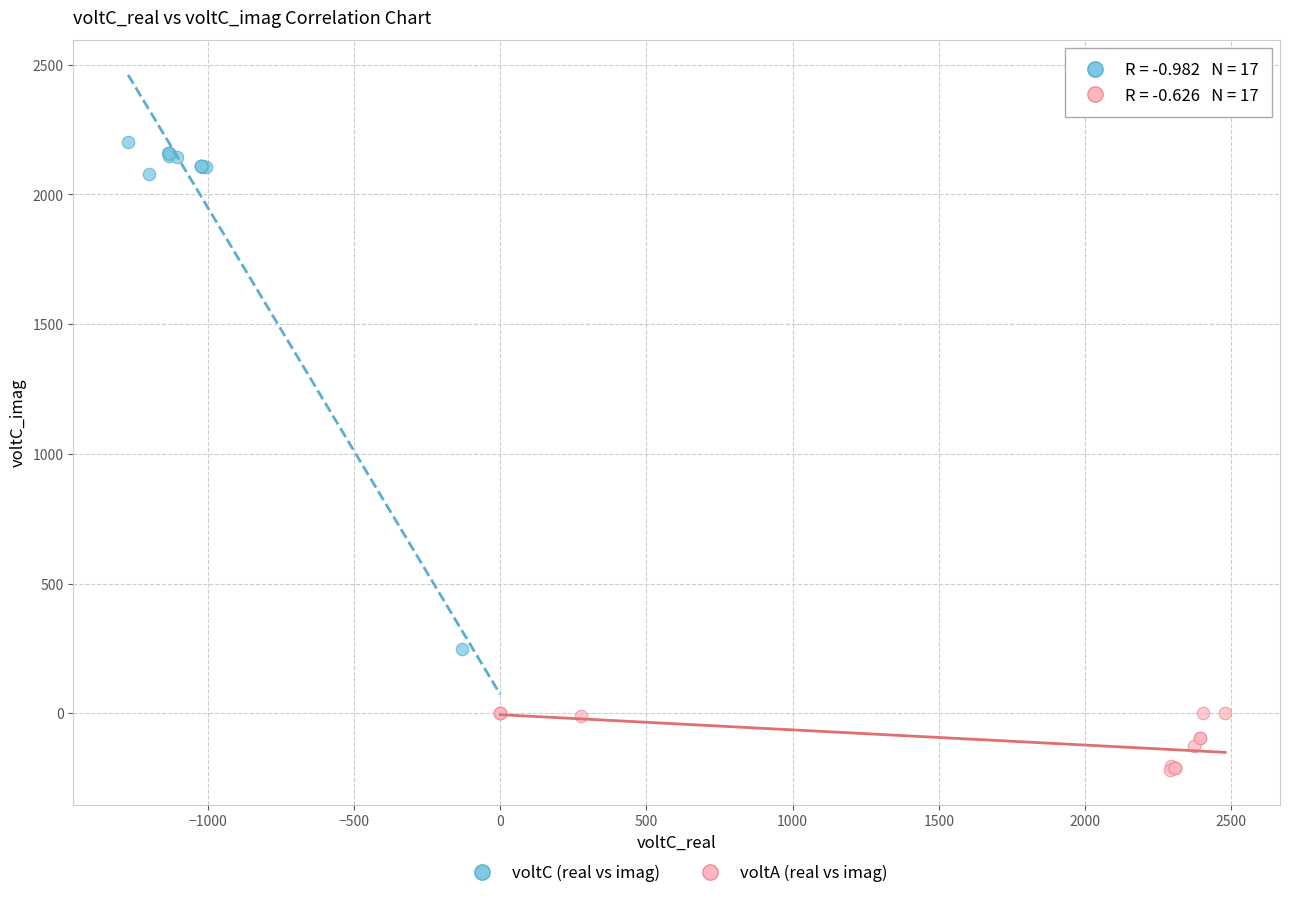

Which series contains the highest Y value?

voltC (real vs imag)